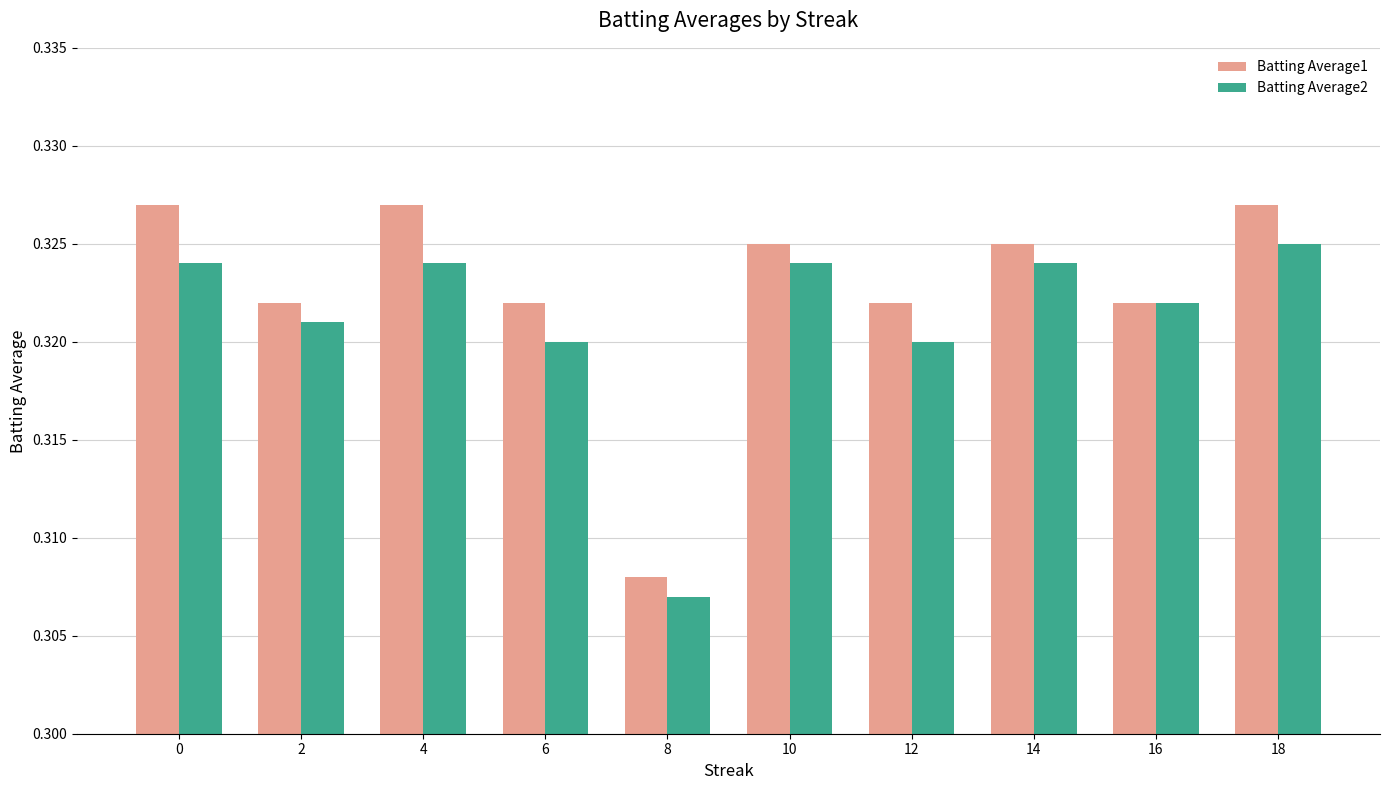

Rank the series by their average value, from highest to lowest.

Batting Average1, Batting Average2